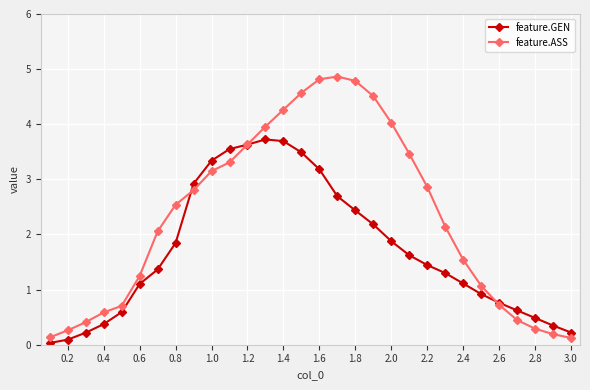

Rank the series by their average value, from lowest to highest.

feature.GEN, feature.ASS